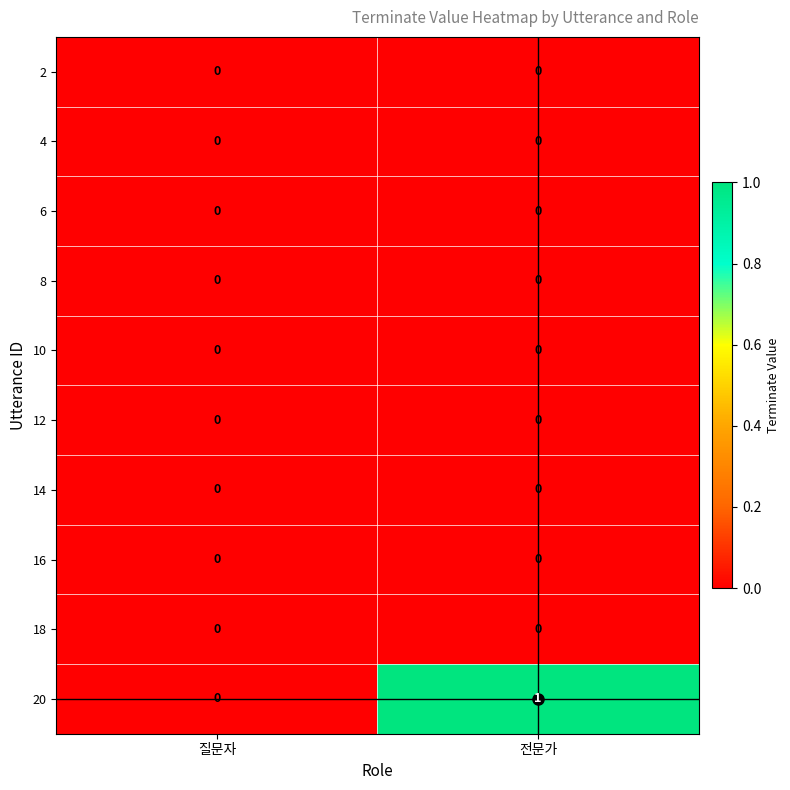

Which series has the largest range (max minus min)?

20